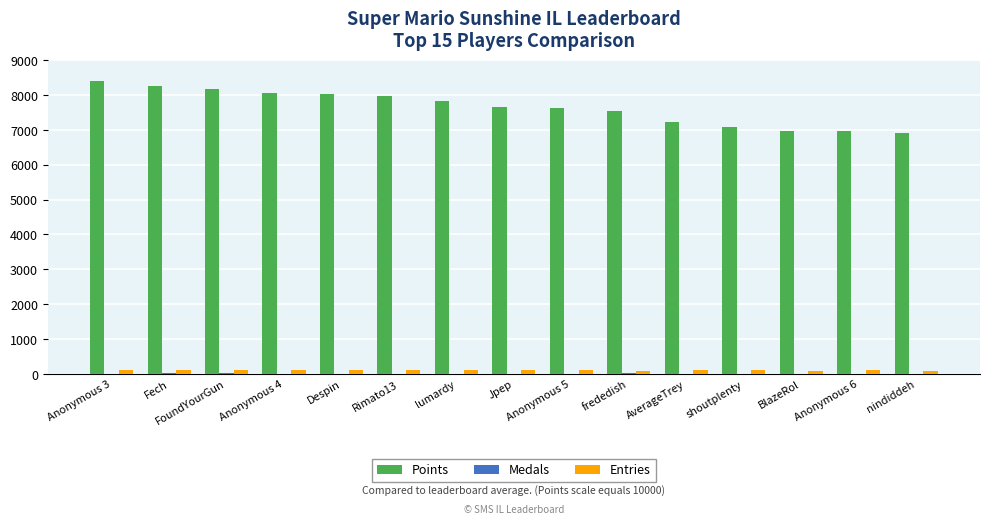

Which series has the largest total across all categories?

Points